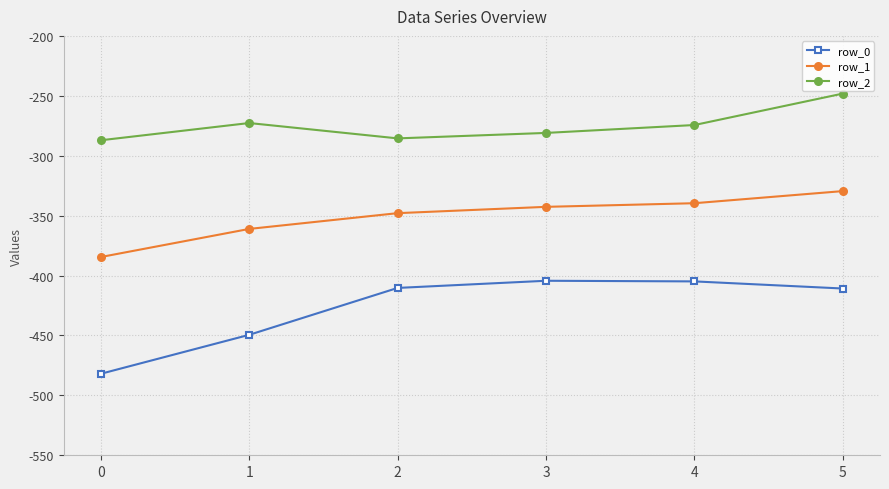

What is the difference between the row_0 values at 1 and 5?

38.6